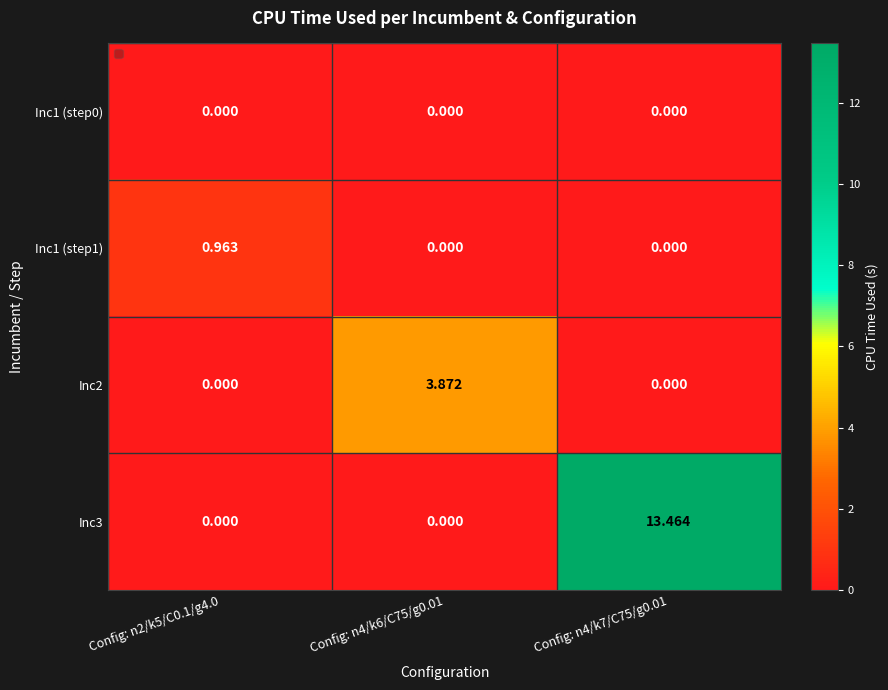

Is the value of Inc3 at Config: n4/k7/C75/g0.01 greater than the value of Inc1 (step1) at Config: n2/k5/C0.1/g4.0?

Yes